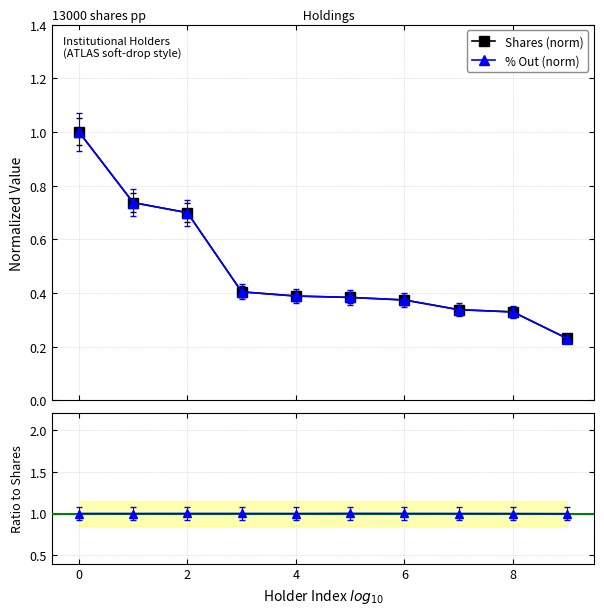

Which series has the largest total across all categories?

% Out / Shares